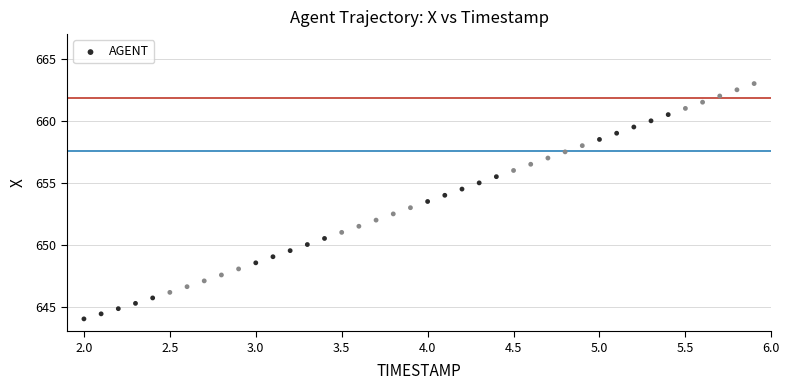

What is the range of X values (max minus min)?

3.9